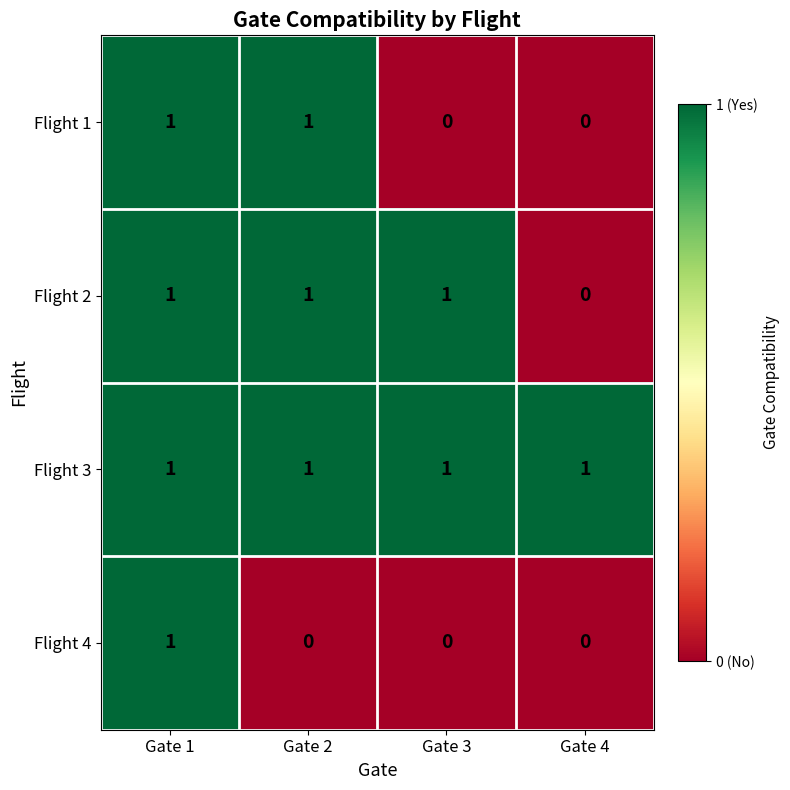

Is the value of Flight 1 at Gate 1 greater than the value of Flight 4 at Gate 4?

Yes